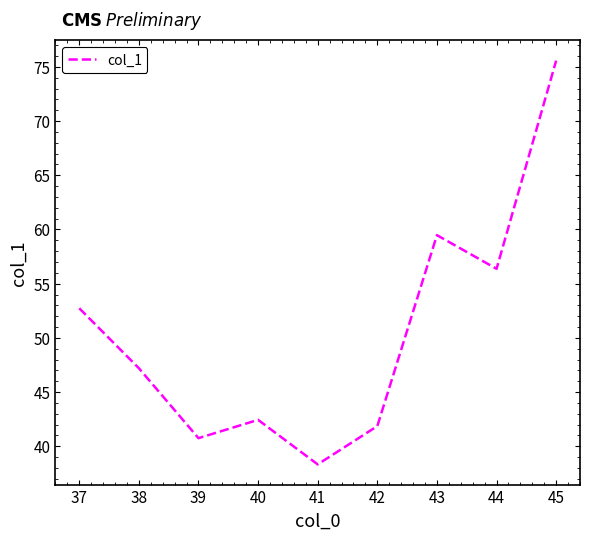

True or false: the data shows 38.3 at 41.

True